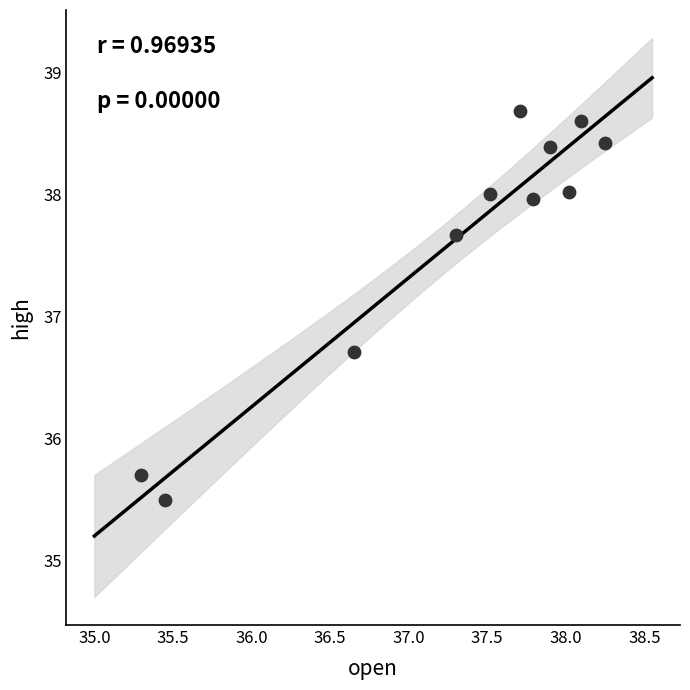

What Y value in the scatter plot is closest to 37?

36.7